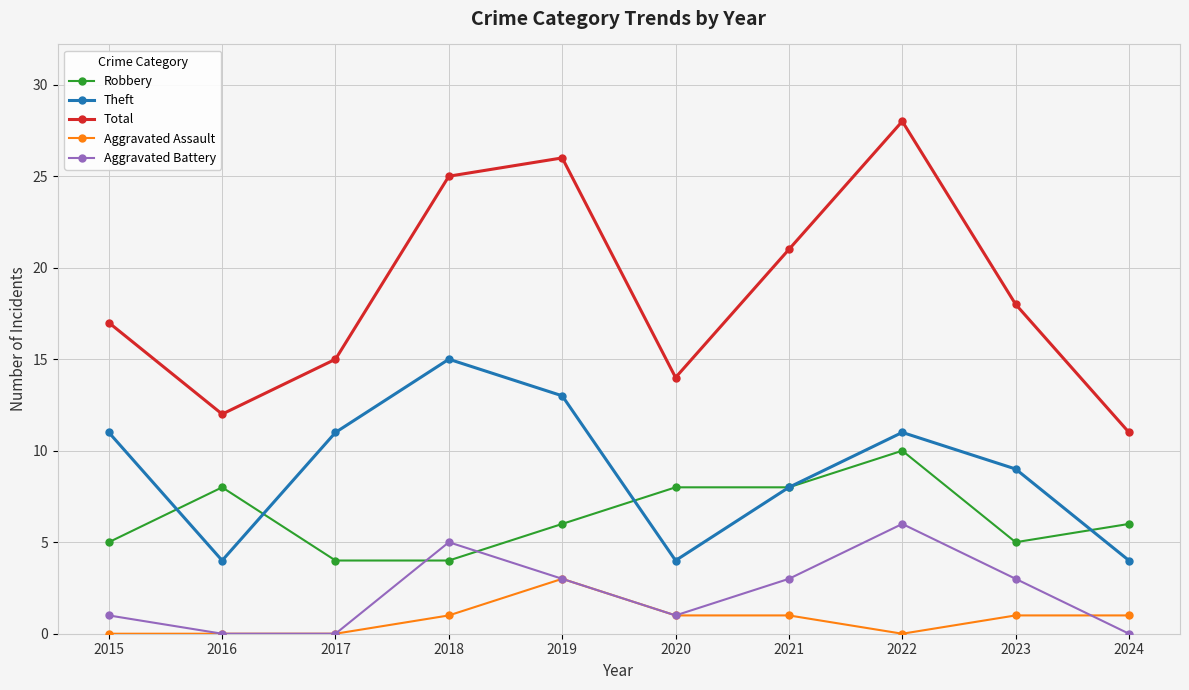

True or false: Total has a value of 30 at 2021.

False